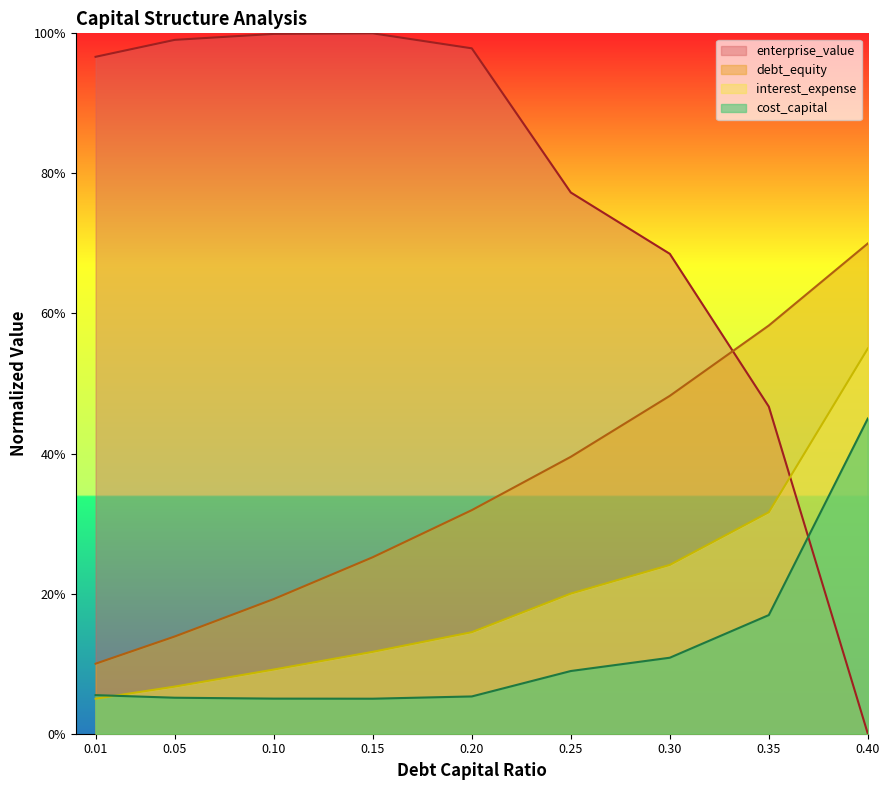

Reading left to right, transcribe all the data shown in this chart.

debt_capital: 0.01=0.1	0.05=0.1	0.10=0.2	0.15=0.3	0.20=0.3	0.25=0.4	0.30=0.5	0.35=0.6	0.40=0.7
cost_capital: 0.01=0.1	0.05=0.1	0.10=0.1	0.15=0.1	0.20=0.1	0.25=0.1	0.30=0.1	0.35=0.2	0.40=0.5
interest_expense: 0.01=0.1	0.05=0.1	0.10=0.1	0.15=0.1	0.20=0.1	0.25=0.2	0.30=0.2	0.35=0.3	0.40=0.6
enterprise_value_scaled: 0.01=1.0	0.05=1.0	0.10=1.0	0.15=1.0	0.20=1.0	0.25=0.8	0.30=0.7	0.35=0.5	0.40=0.0